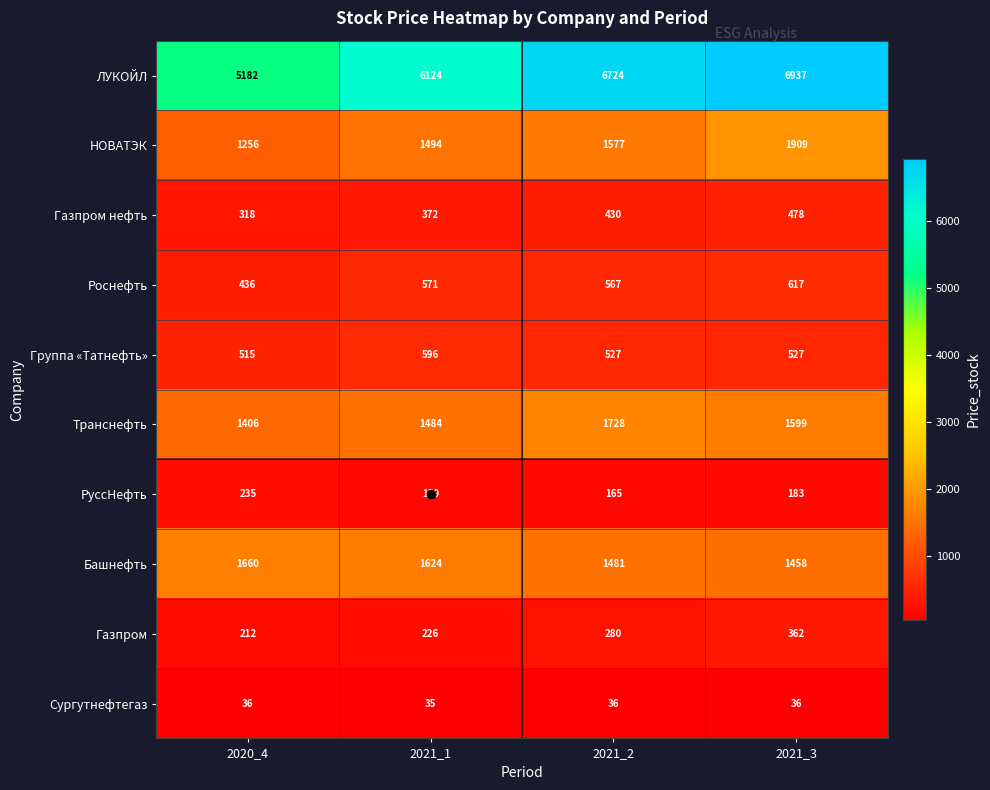

The value of Роснефть at 2021_1 is 571. True or false?

True